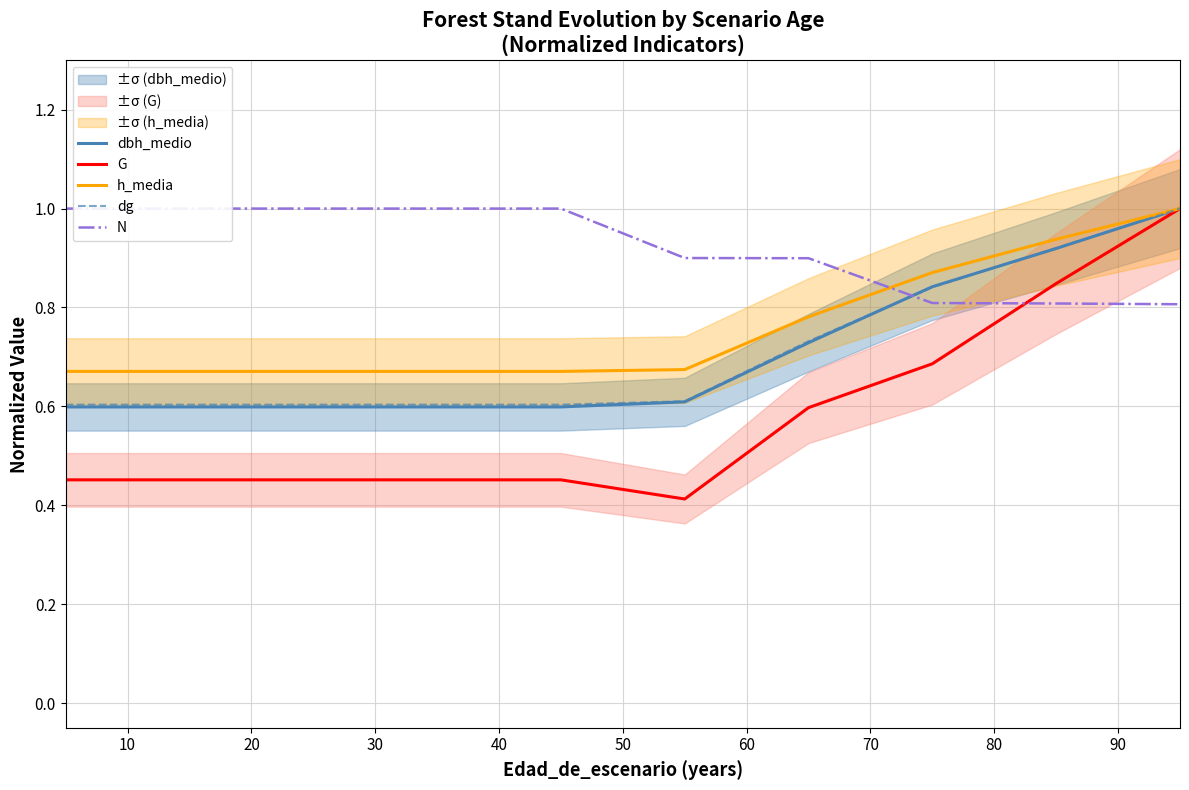

How many G values are between 0 and 1?

10